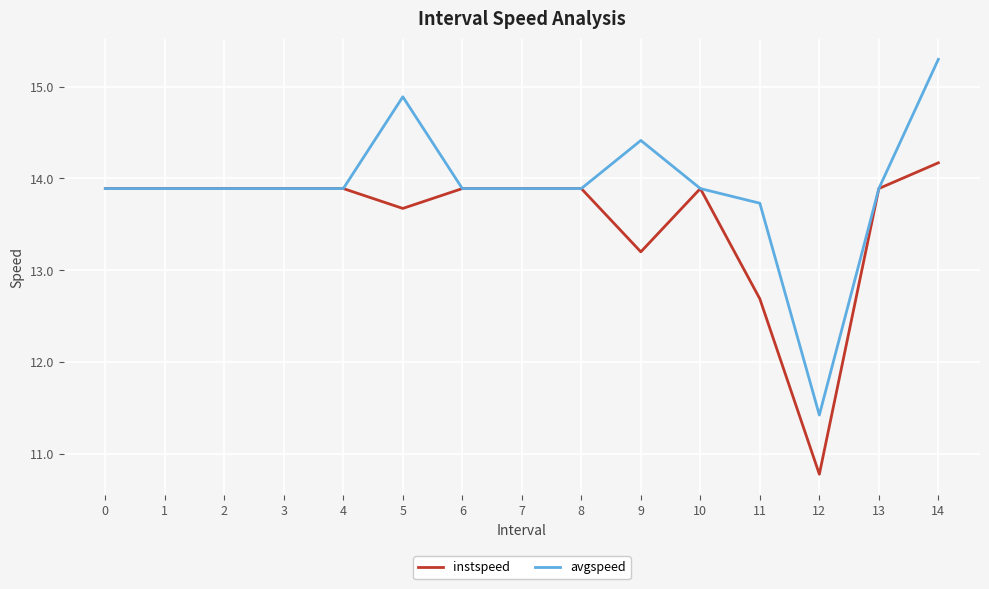

What is the lowest value of the avgspeed series?

11.4